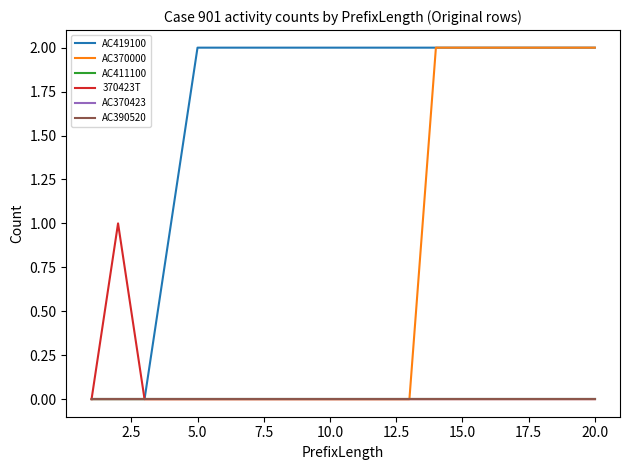

Reading left to right, what are all the values shown in this chart?

AC419100: 0	0	0	1	2	2	2	2	2	2	2	2	2	2	2	2	2	2	2	2
AC370000: 0	0	0	0	0	0	0	0	0	0	0	0	0	2	2	2	2	2	2	2
AC411100: 0	0	0	0	0	0	0	0	0	0	0	0	0	0	0	0	0	0	0	0
370423T: 0	1	0	0	0	0	0	0	0	0	0	0	0	0	0	0	0	0	0	0
AC370423: 0	0	0	0	0	0	0	0	0	0	0	0	0	0	0	0	0	0	0	0
AC390520: 0	0	0	0	0	0	0	0	0	0	0	0	0	0	0	0	0	0	0	0